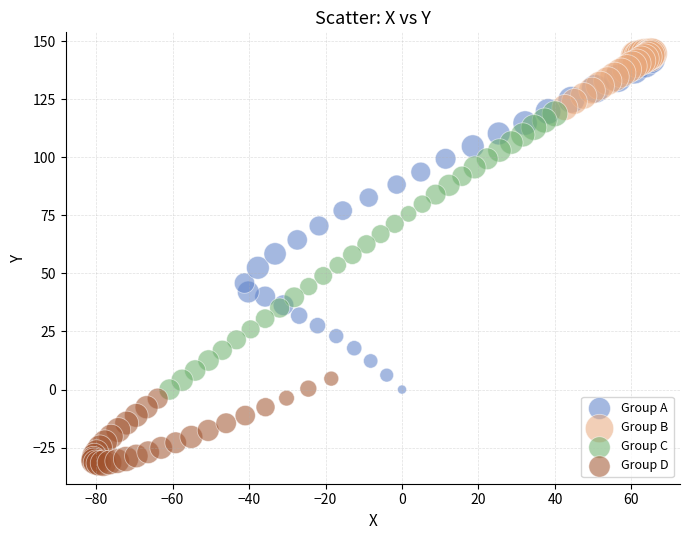

Which series has the widest spread of Y values?

Group A